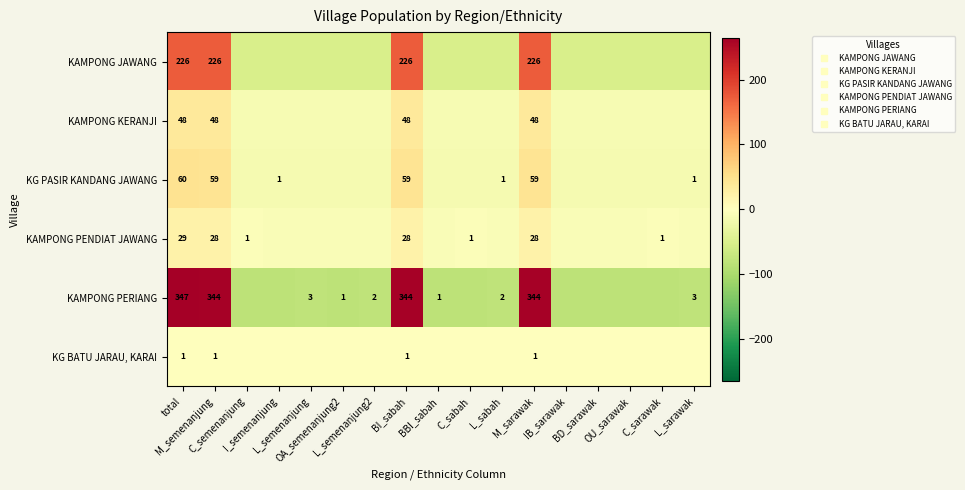

Which label corresponds to the largest value in the chart?

total